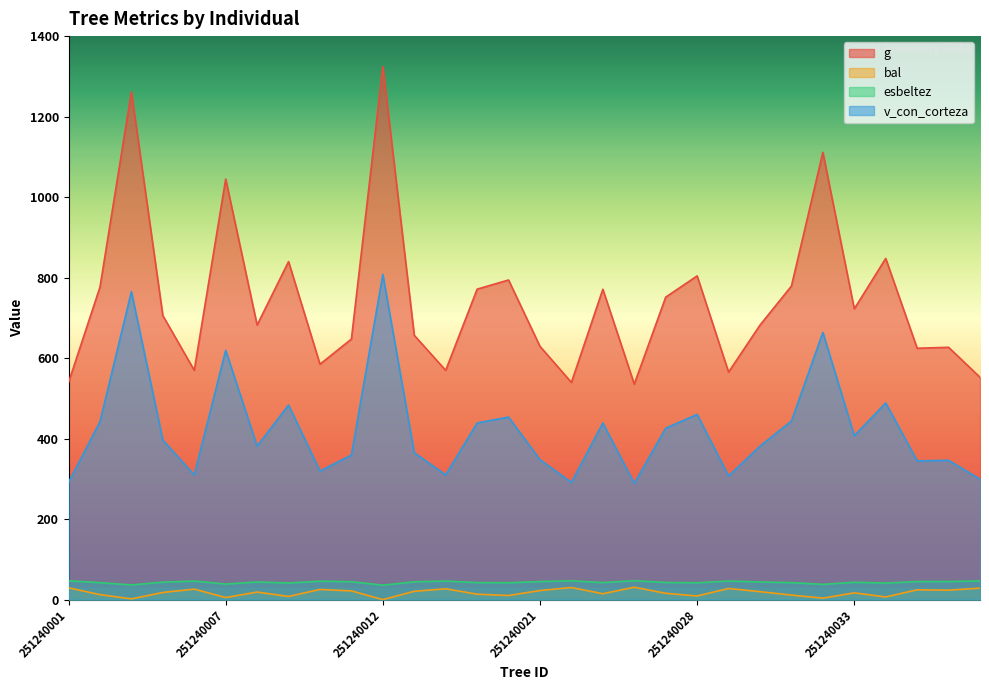

Rank the series by their maximum value, from highest to lowest.

g, v_con_corteza, esbeltez, bal